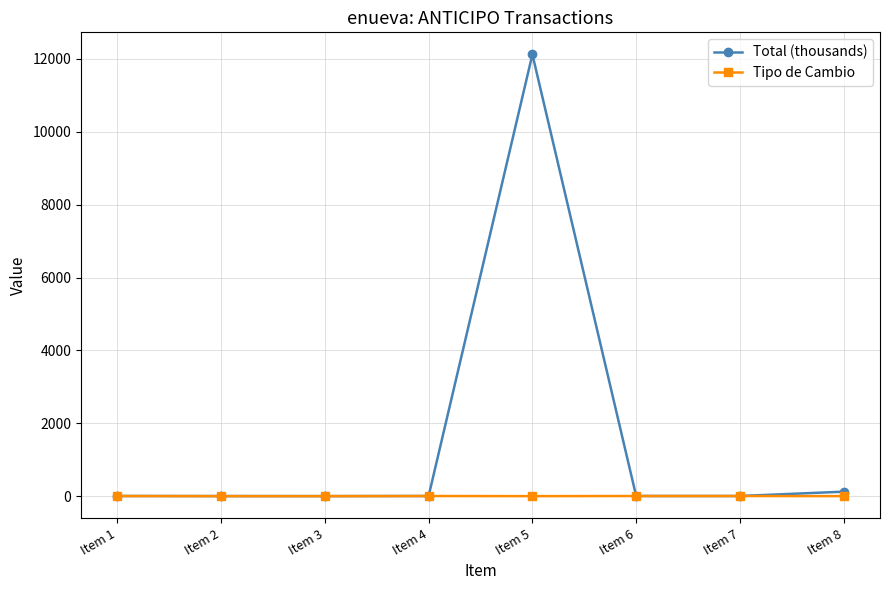

Which series has the widest spread of values?

Total (thousands)